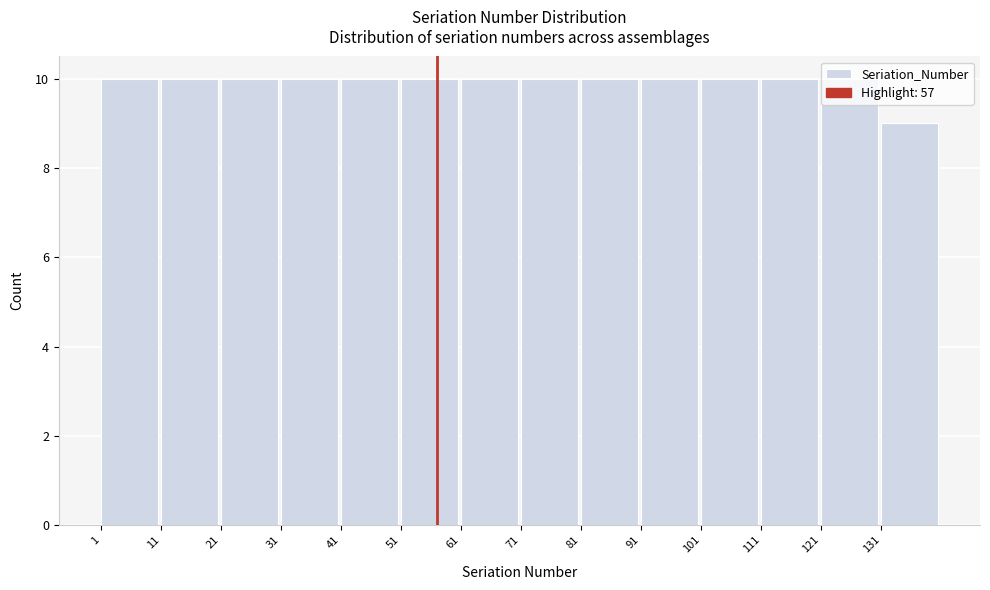

What is the height of the bar covering 61 to 71 on the x-axis? The values are not printed on the chart, so give them approximately, as read against the axis.

10